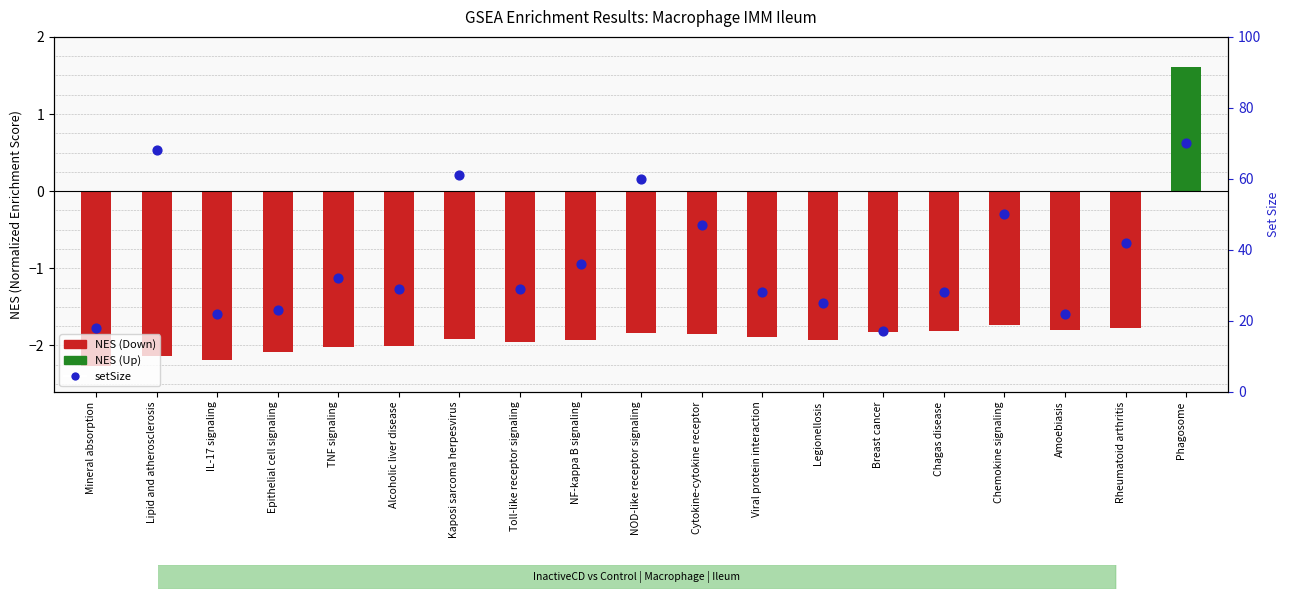

Which has a higher value, IL-17 signaling or Phagosome?

Phagosome